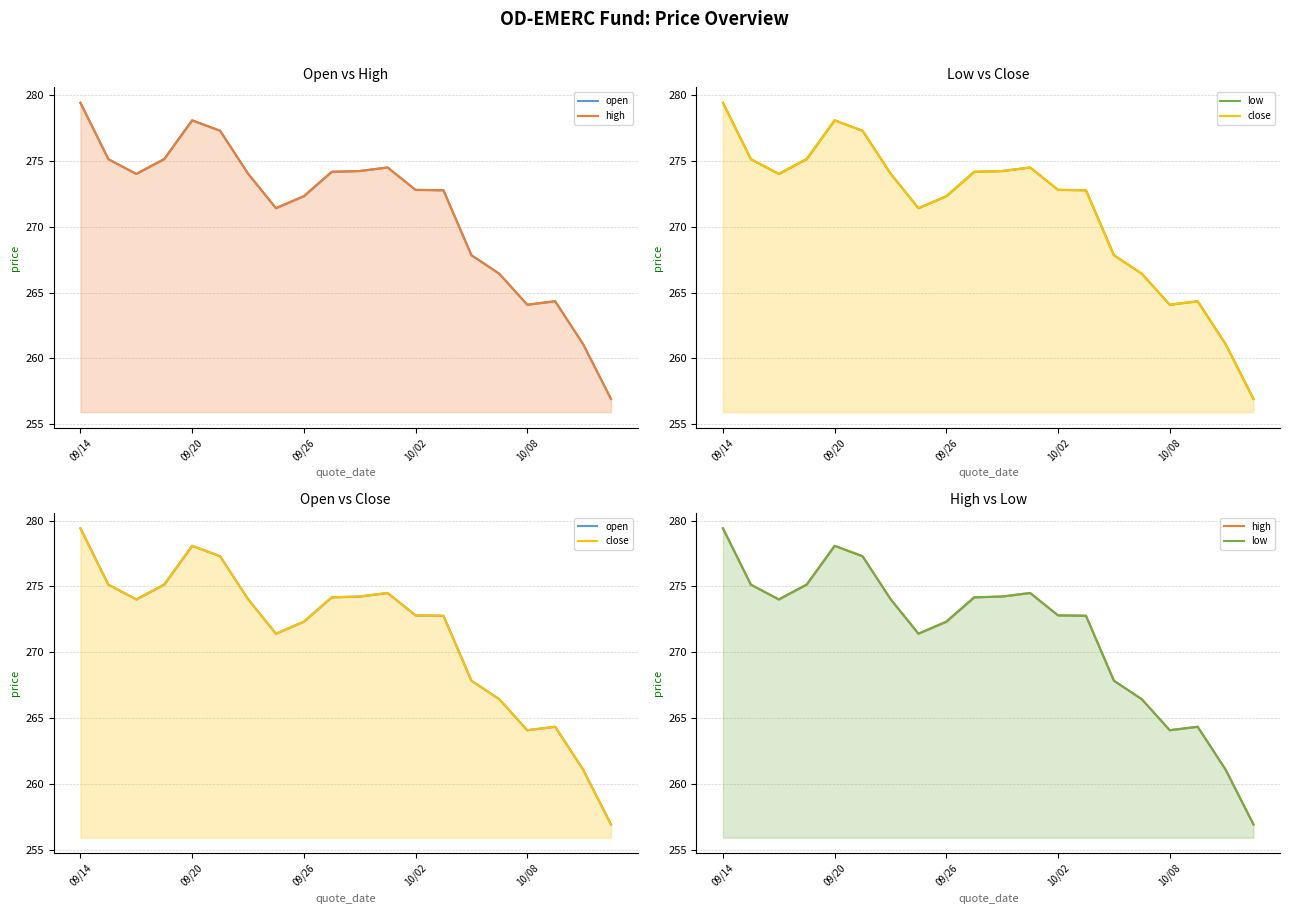

How many data points in high are above 274?

10